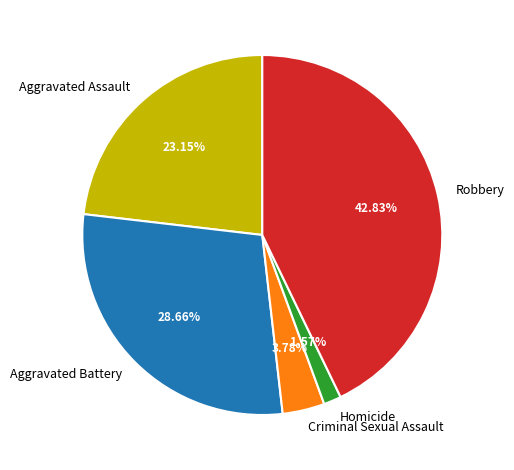

Which slice is the largest?

Robbery